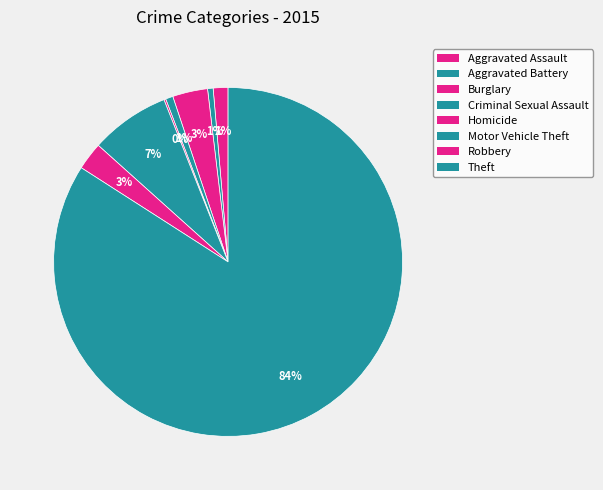

Which category has the smallest portion of the pie?

Homicide